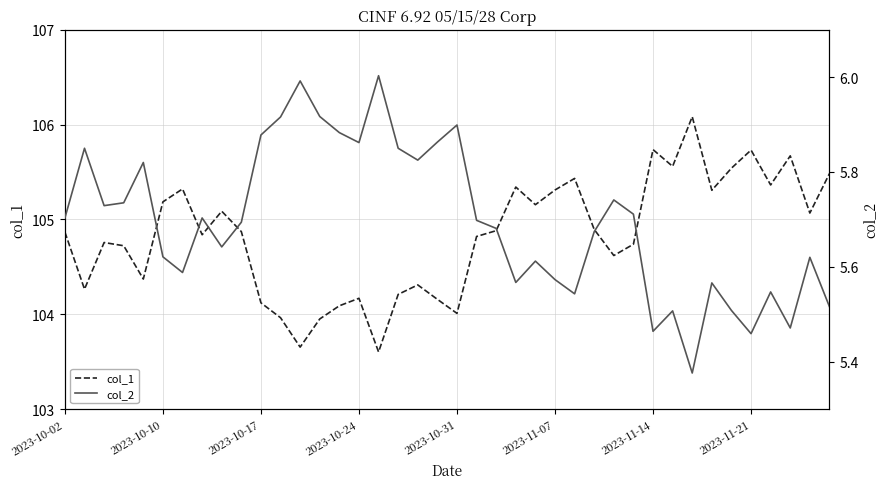

True or false: col_1 and col_2 intersect in this chart.

False